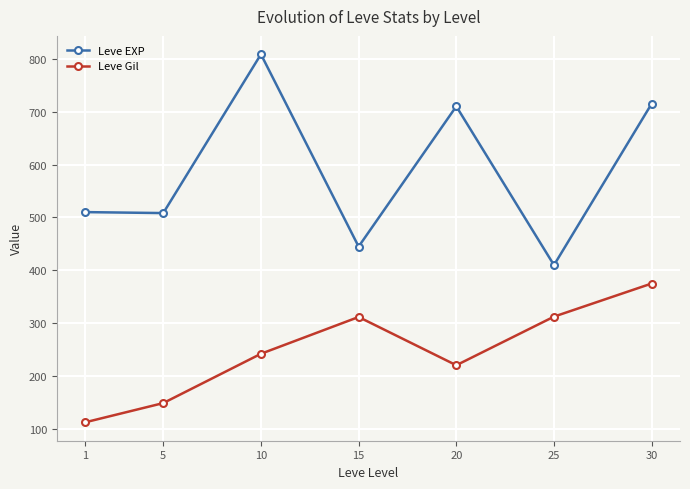

What is the maximum value for Leve EXP?

808.3